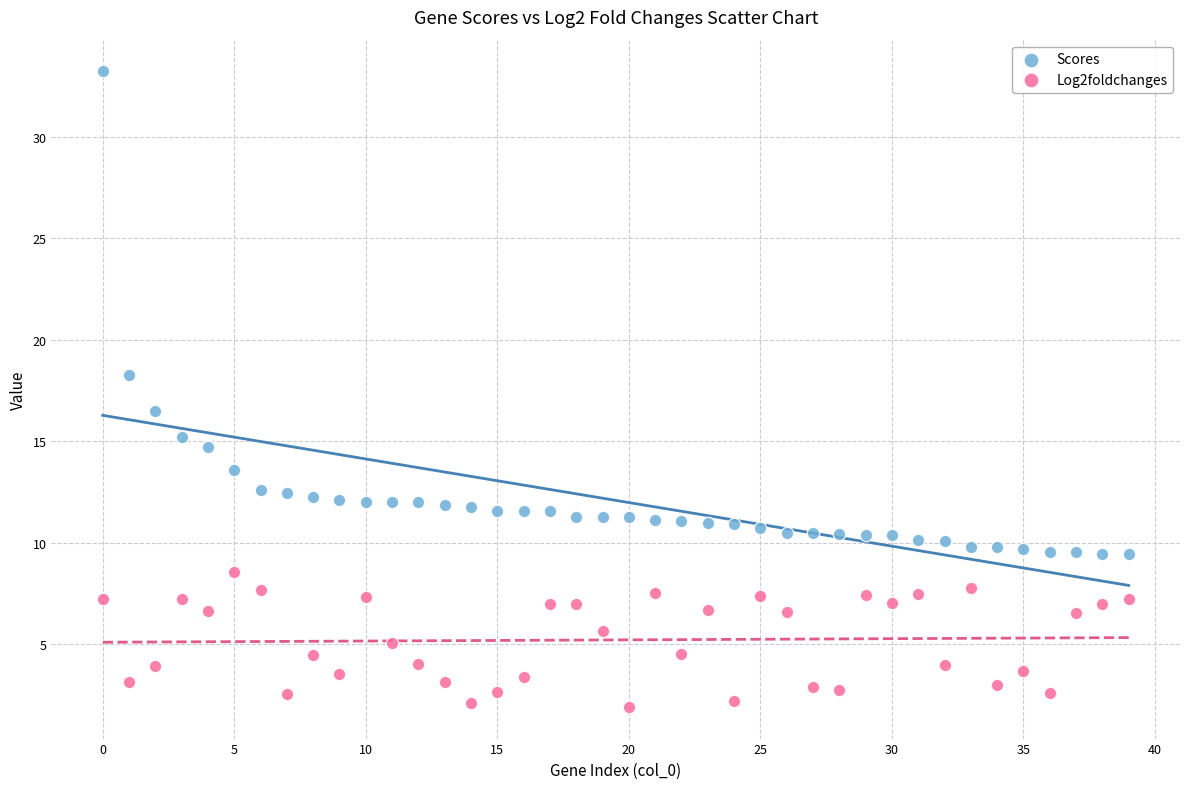

Which series contains the lowest Y value?

Log2foldchanges